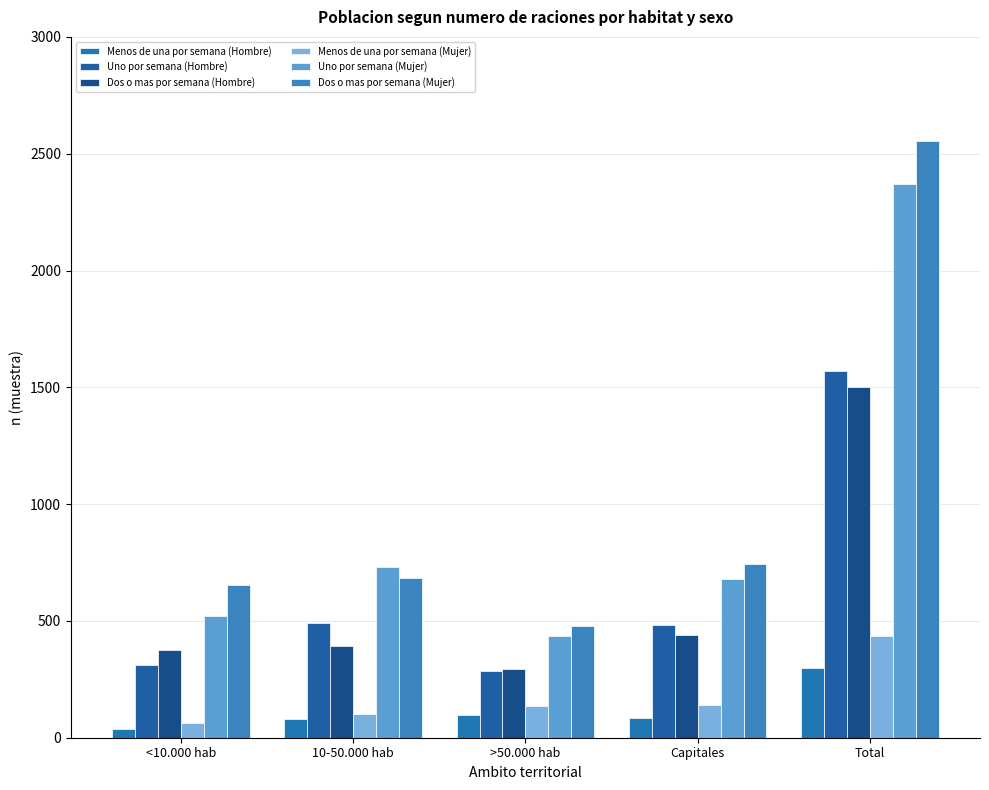

Reading left to right, list all the values displayed in this chart.

Menos de una por semana (Hombre): 38	80	96	85	299
Uno por semana (Hombre): 312	490	286	482	1570
Dos o mas por semana (Hombre): 376	393	294	438	1501
Menos de una por semana (Mujer): 62	100	134	139	435
Uno por semana (Mujer): 522	731	436	680	2369
Dos o mas por semana (Mujer): 653	684	477	742	2556